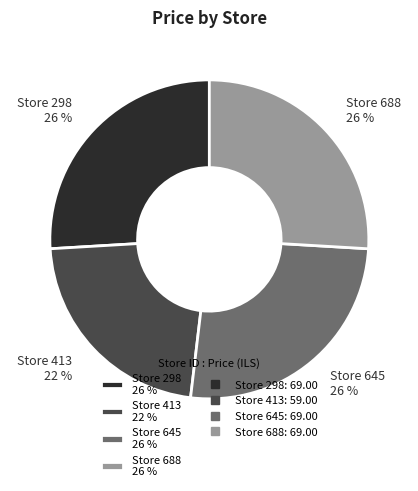

Which has a higher value, Store 413 22 % or Store 688 26 %?

Store 688 26 %